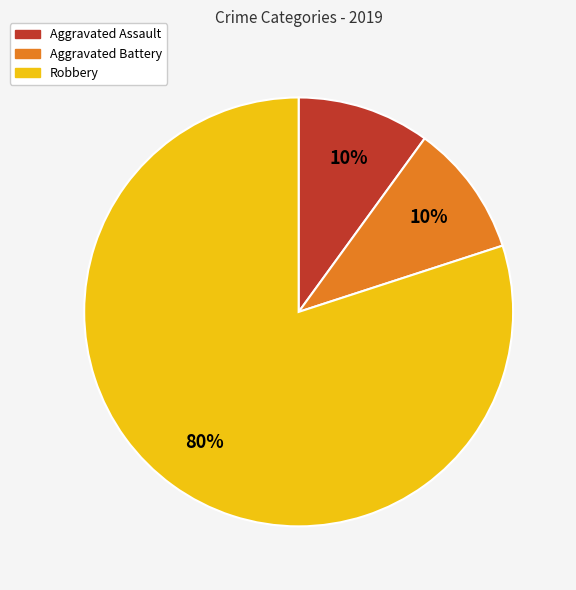

How many segments does this pie chart have?

3